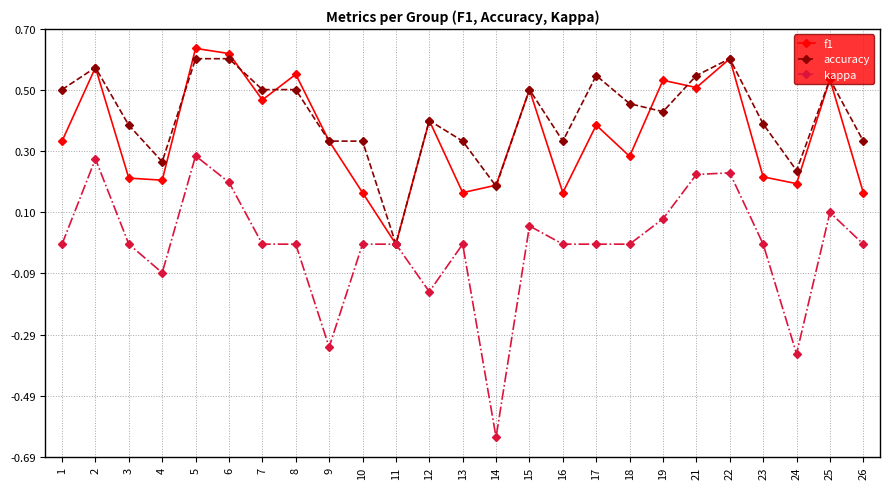

At 7, list the series in order from largest to smallest.

accuracy, f1, kappa